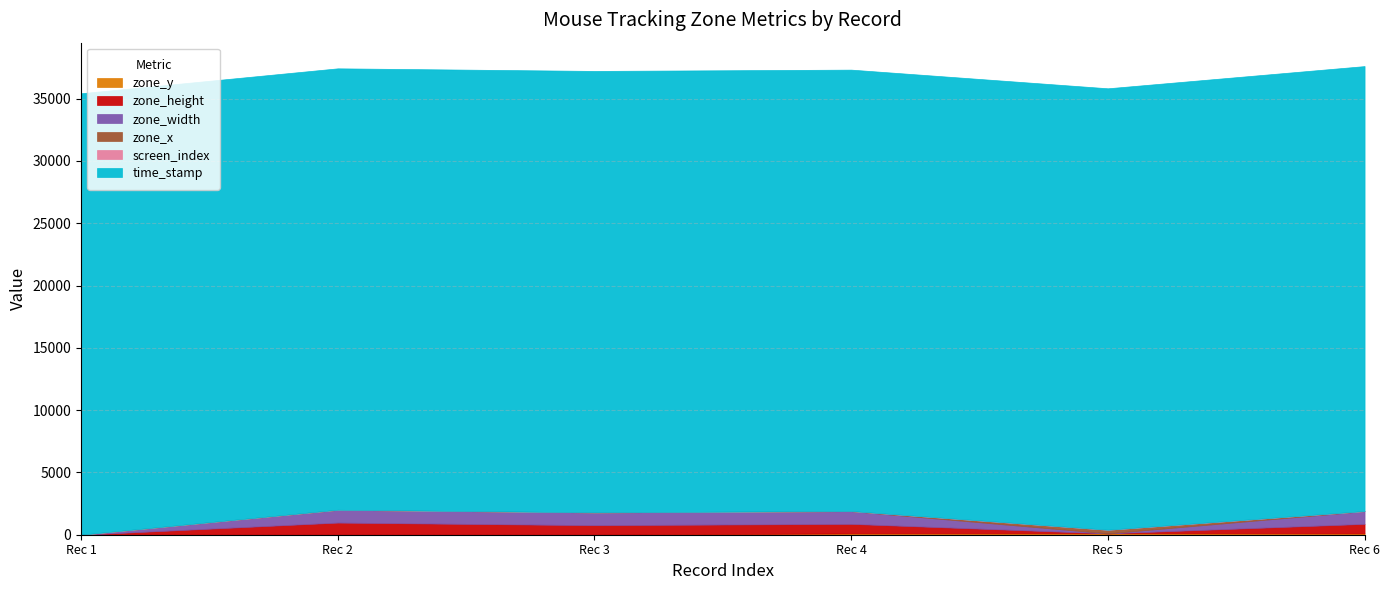

In zone_x, how many points are higher than both neighbors (excluding endpoints)?

1